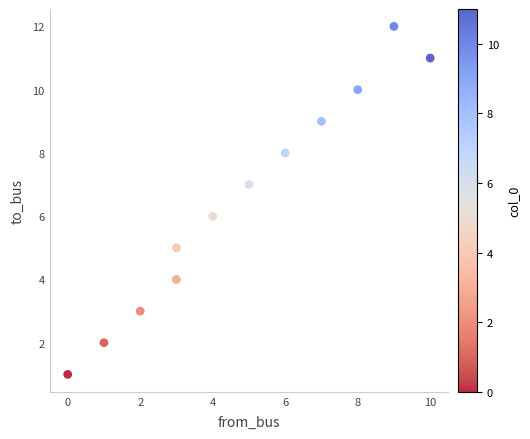

What is the range of Y values (max minus min)?

11